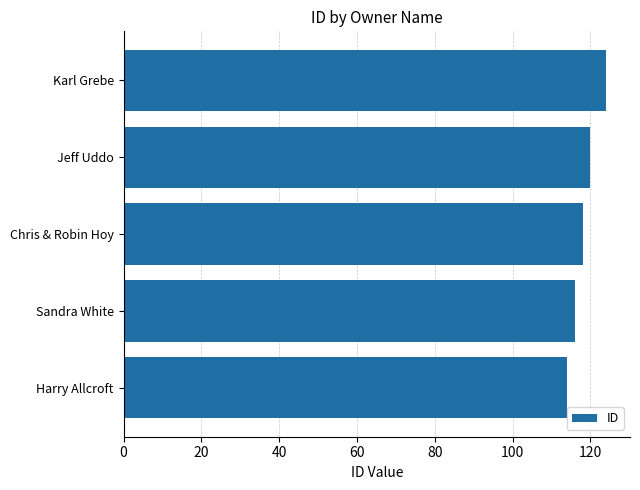

Reading bottom to top, extract all data points from this chart.

114	116	118	120	124